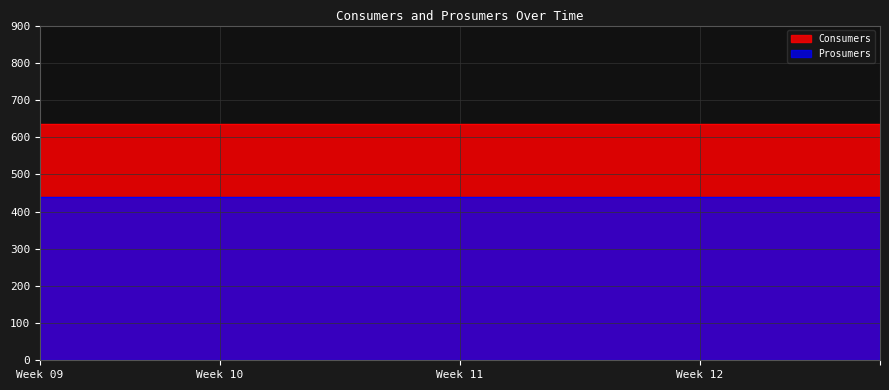

True or false: Consumers and Prosumers intersect in this chart.

False